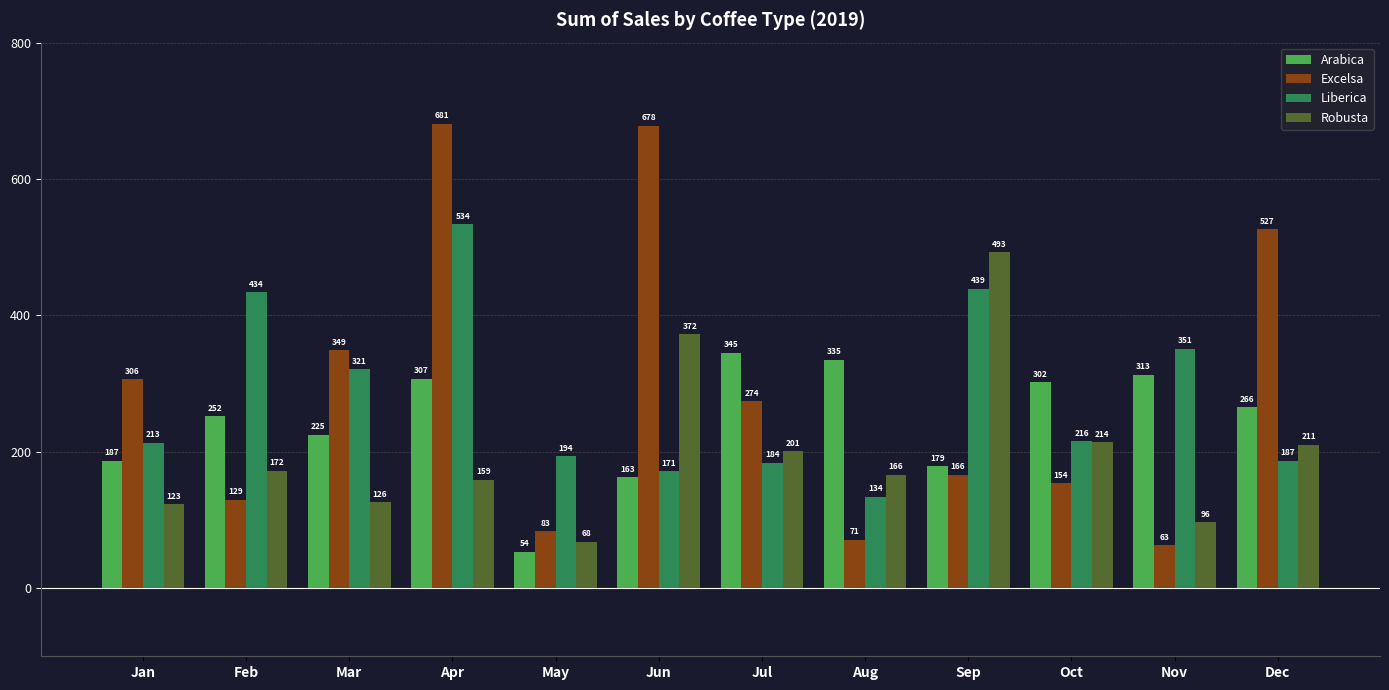

The Arabica series shows 186.9 at Jan. True or false?

True